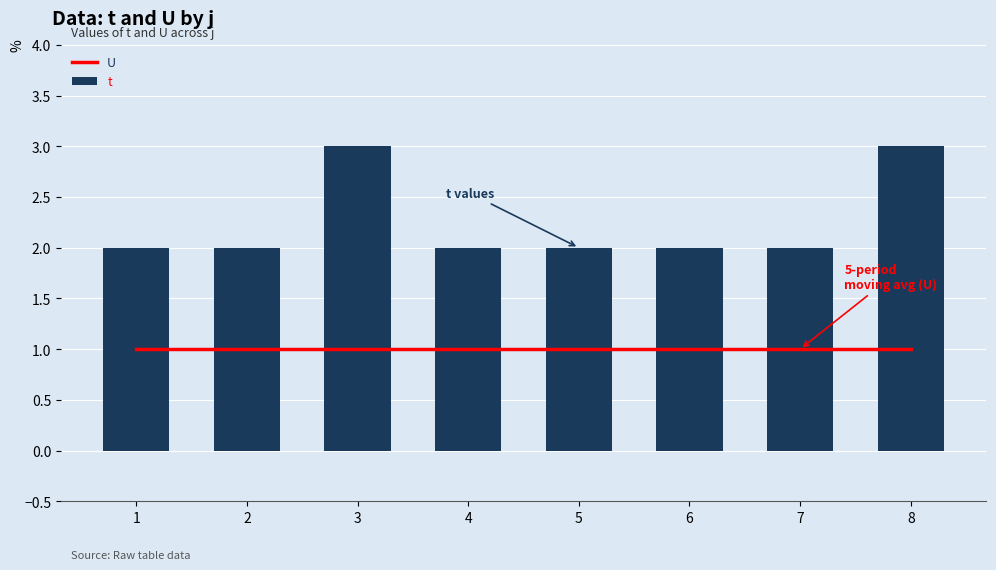

Which series has the largest range (max minus min)?

t